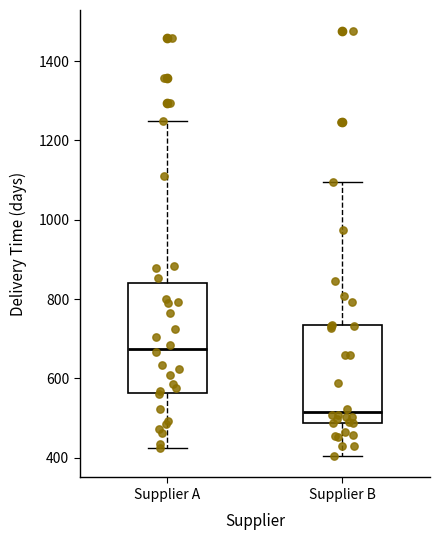

Reading left to right, transcribe this box plot: for each box, give where its median line is, the range the box spans, and where its two whiskers end, as read against the y-axis. The values are not printed on the chart, so give them approximately, as read against the axis.

Supplier A: median 680, box 560 to 840, whiskers 420 to 1260
Supplier B: median 520, box 480 to 740, whiskers 400 to 1100